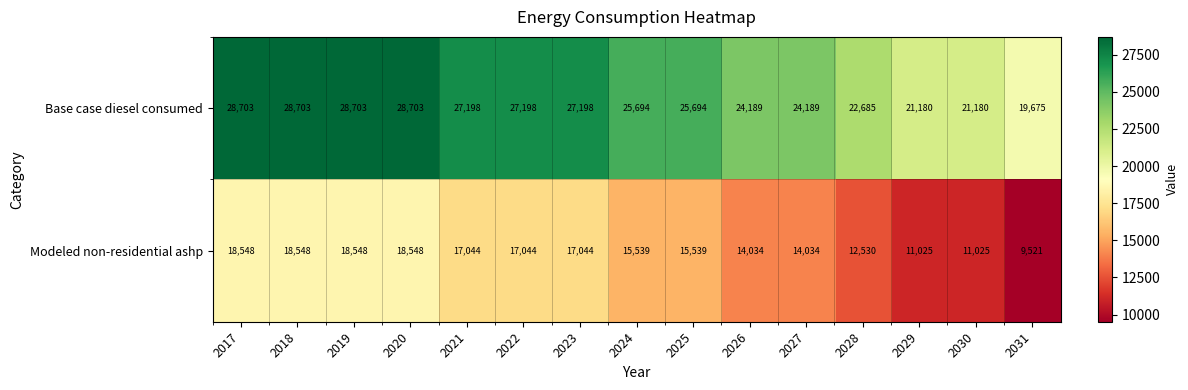

Is it true that Base case diesel consumed equals 10574 at 2022?

False